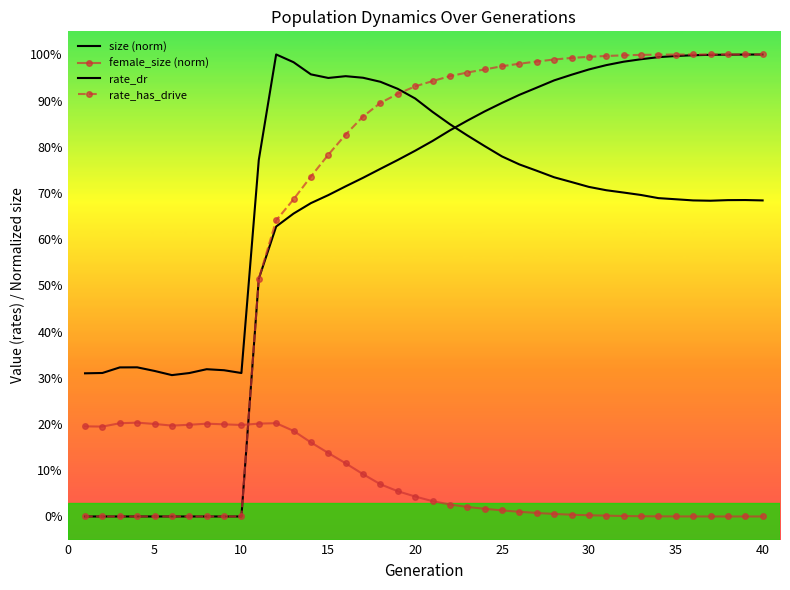

Reading left to right, transcribe all the data shown in this chart.

size (norm): 0.3	0.3	0.3	0.3	0.3	0.3	0.3	0.3	0.3	0.3	0.8	1.0	1.0	1.0	0.9	1.0	0.9	0.9	0.9	0.9	0.9	0.8	0.8	0.8	0.8	0.8	0.7	0.7	0.7	0.7	0.7	0.7	0.7	0.7	0.7	0.7	0.7	0.7	0.7	0.7
female_size (norm): 0.2	0.2	0.2	0.2	0.2	0.2	0.2	0.2	0.2	0.2	0.2	0.2	0.2	0.2	0.1	0.1	0.1	0.1	0.1	0.0	0.0	0.0	0.0	0.0	0.0	0.0	0.0	0.0	0.0	0.0	0.0	0.0	0.0	0.0	0.0	0.0	0.0	0.0	0.0	0.0
rate_dr: 0.0	0.0	0.0	0.0	0.0	0.0	0.0	0.0	0.0	0.0	0.5	0.6	0.7	0.7	0.7	0.7	0.7	0.8	0.8	0.8	0.8	0.8	0.9	0.9	0.9	0.9	0.9	0.9	1.0	1.0	1.0	1.0	1.0	1.0	1.0	1.0	1.0	1.0	1.0	1.0
rate_has_drive: 0.0	0.0	0.0	0.0	0.0	0.0	0.0	0.0	0.0	0.0	0.5	0.6	0.7	0.7	0.8	0.8	0.9	0.9	0.9	0.9	0.9	1.0	1.0	1.0	1.0	1.0	1.0	1.0	1.0	1.0	1.0	1.0	1.0	1.0	1.0	1.0	1.0	1.0	1.0	1.0